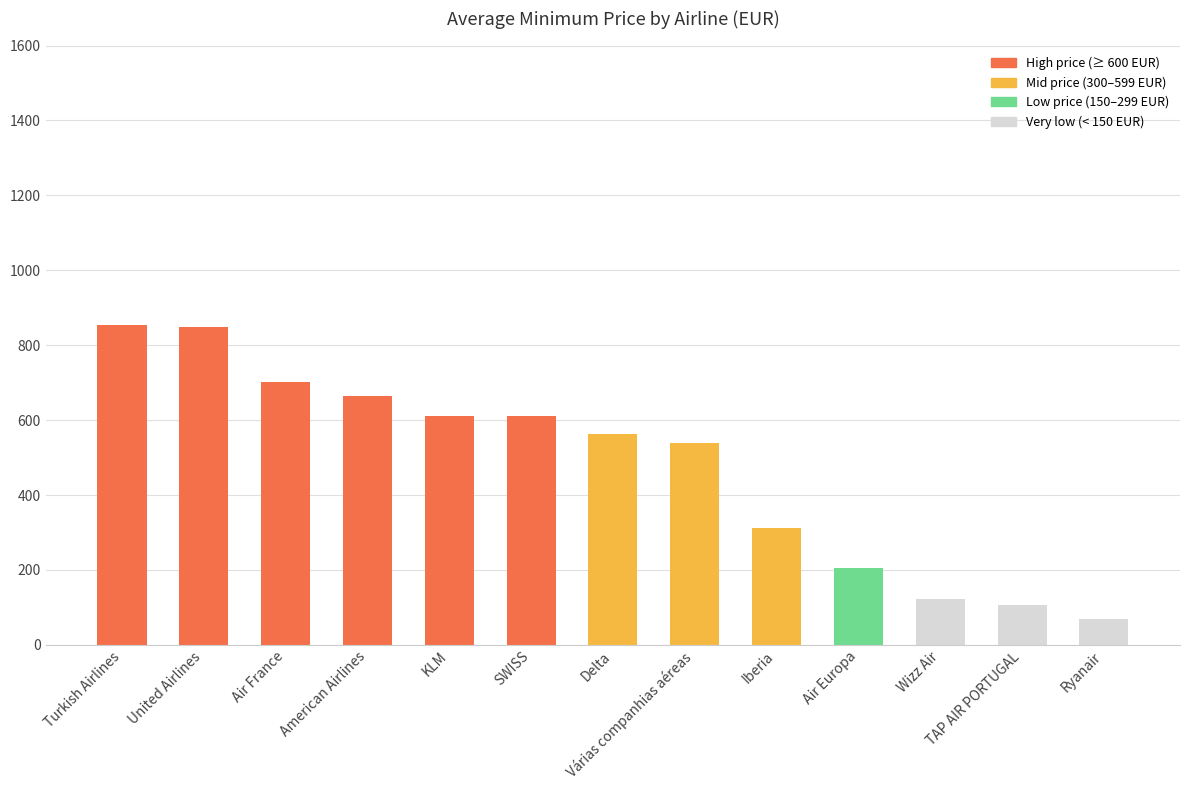

What is the minimum value shown in the chart?

68.1